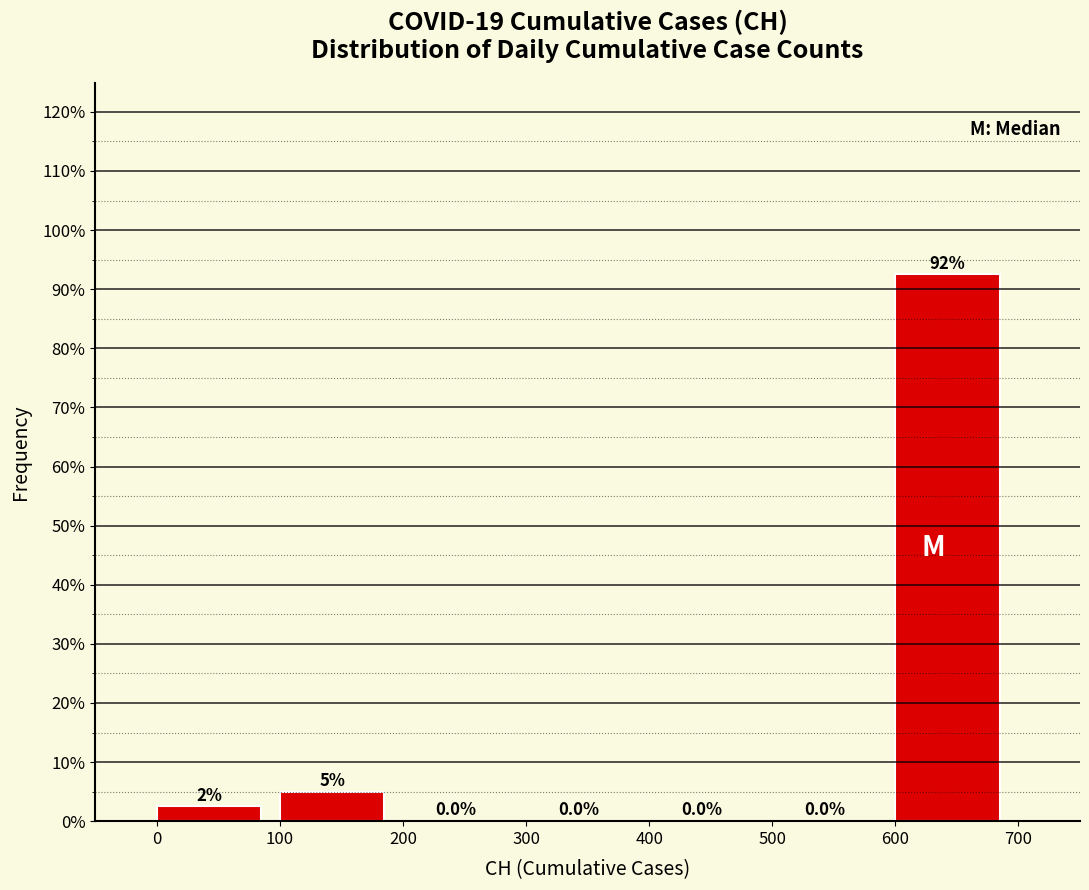

Which range on the x-axis has the tallest bar?

600 to 700